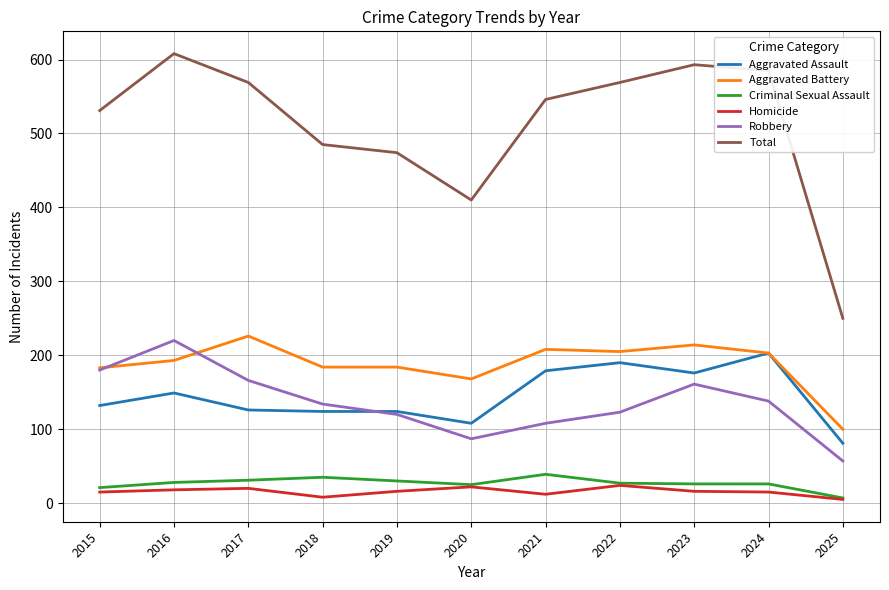

Rank the series by their maximum value, from highest to lowest.

Total, Aggravated Battery, Robbery, Aggravated Assault, Criminal Sexual Assault, Homicide